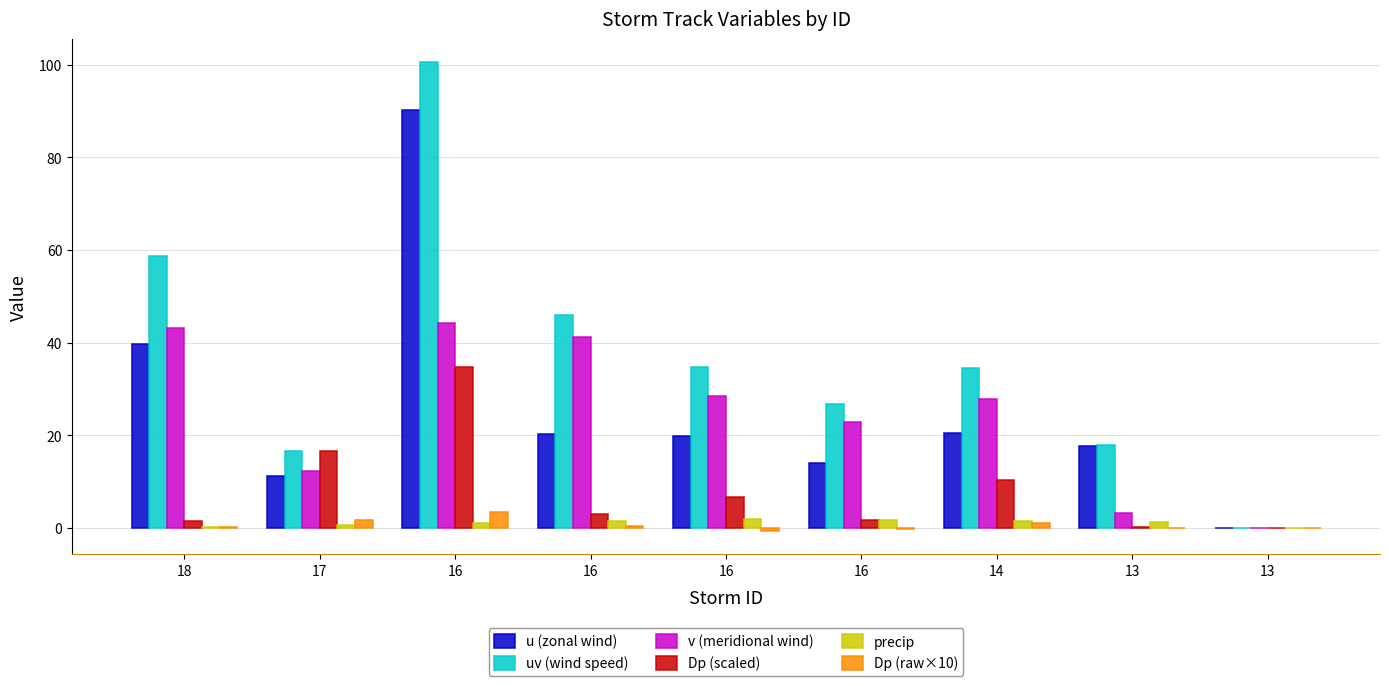

Are the bars horizontal?

No